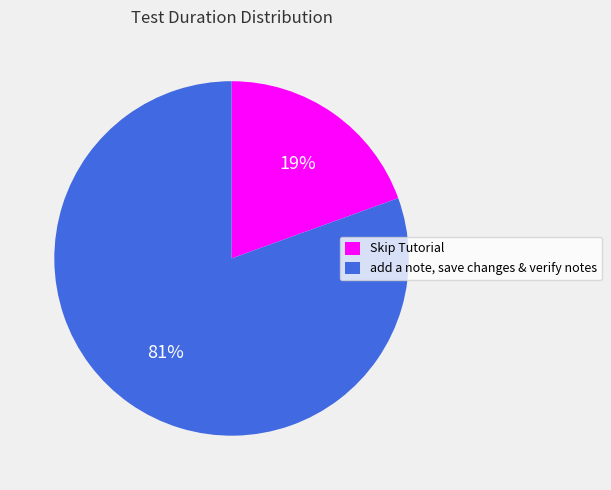

Which slice represents more than half of the pie?

add a note, save changes & verify notes